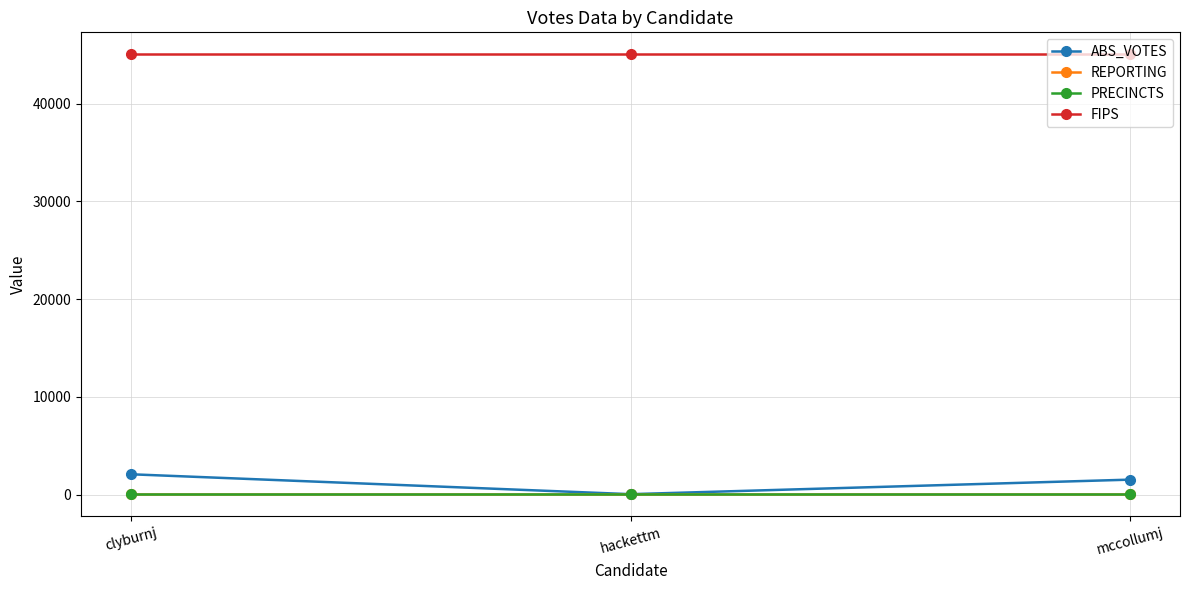

What is the highest value of the FIPS series?

45041